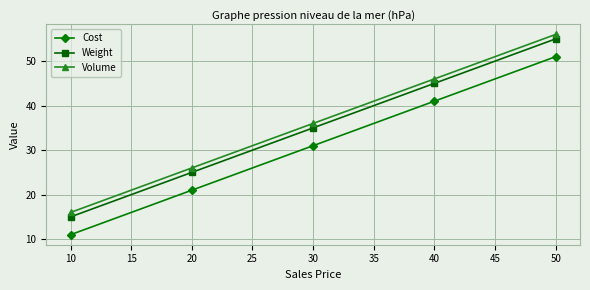

What is the difference between the maximum and minimum values in the Weight series?

40